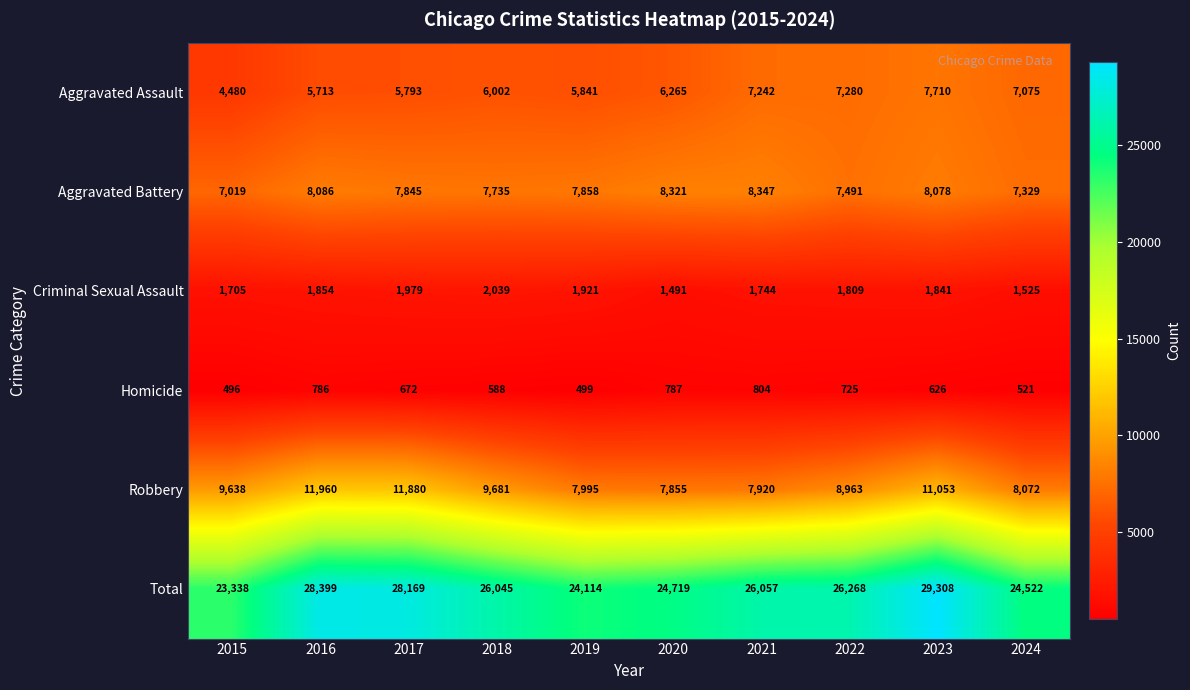

Which category has the highest value in the Criminal Sexual Assault series?

2018